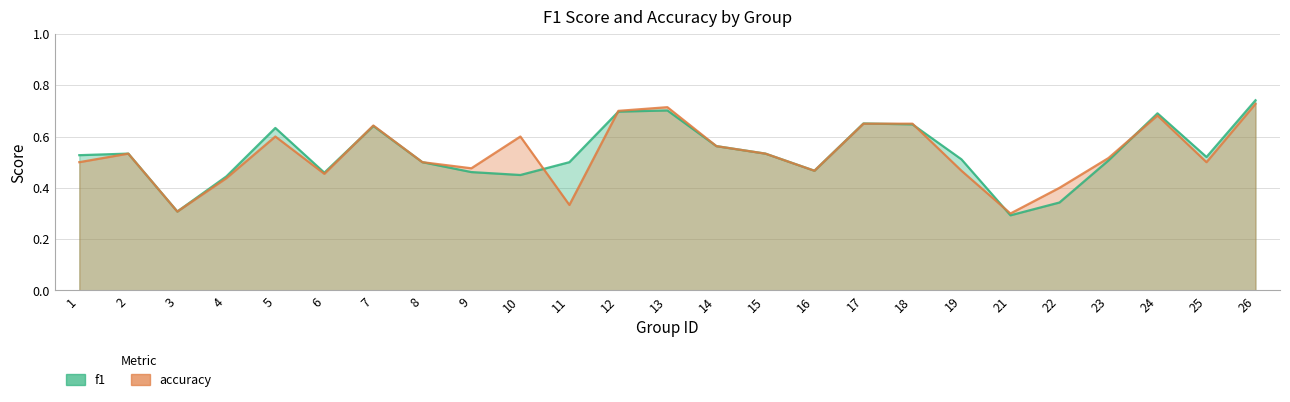

Reading right to left, list all the values displayed in this chart.

f1: 26=0.7	25=0.5	24=0.7	23=0.5	22=0.3	21=0.3	19=0.5	18=0.6	17=0.7	16=0.5	15=0.5	14=0.6	13=0.7	12=0.7	11=0.5	10=0.5	9=0.5	8=0.5	7=0.6	6=0.5	5=0.6	4=0.4	3=0.3	2=0.5	1=0.5
accuracy: 26=0.7	25=0.5	24=0.7	23=0.5	22=0.4	21=0.3	19=0.5	18=0.7	17=0.7	16=0.5	15=0.5	14=0.6	13=0.7	12=0.7	11=0.3	10=0.6	9=0.5	8=0.5	7=0.6	6=0.5	5=0.6	4=0.4	3=0.3	2=0.5	1=0.5